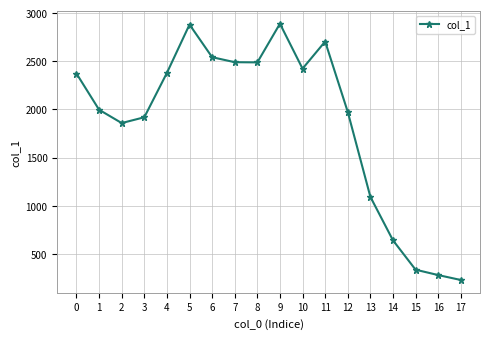

What is the maximum value shown in the chart?

2890